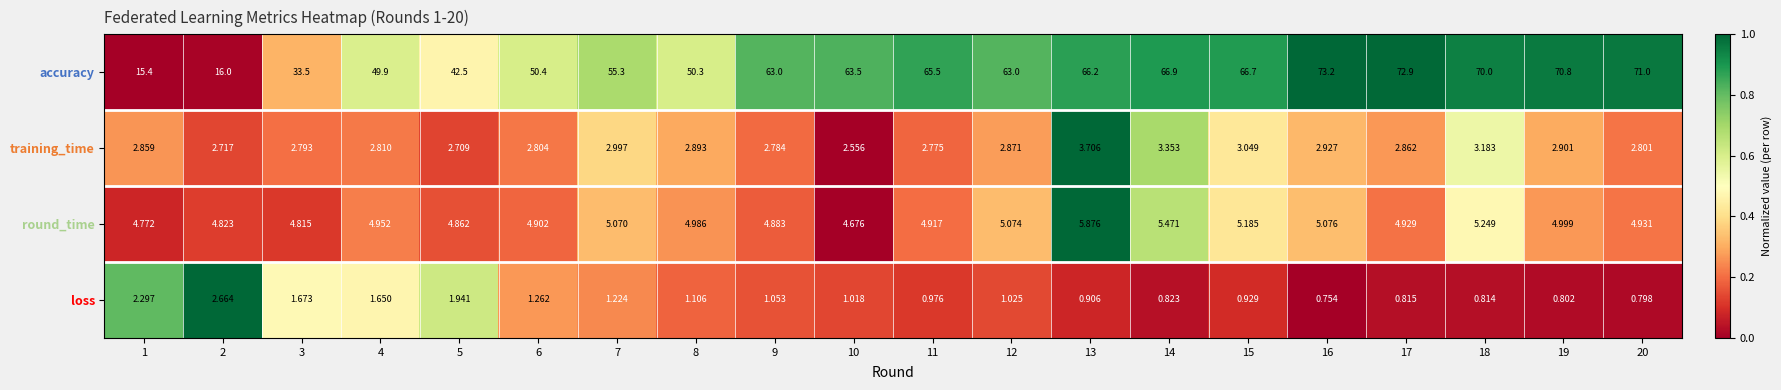

Which series has the largest total across all categories?

accuracy